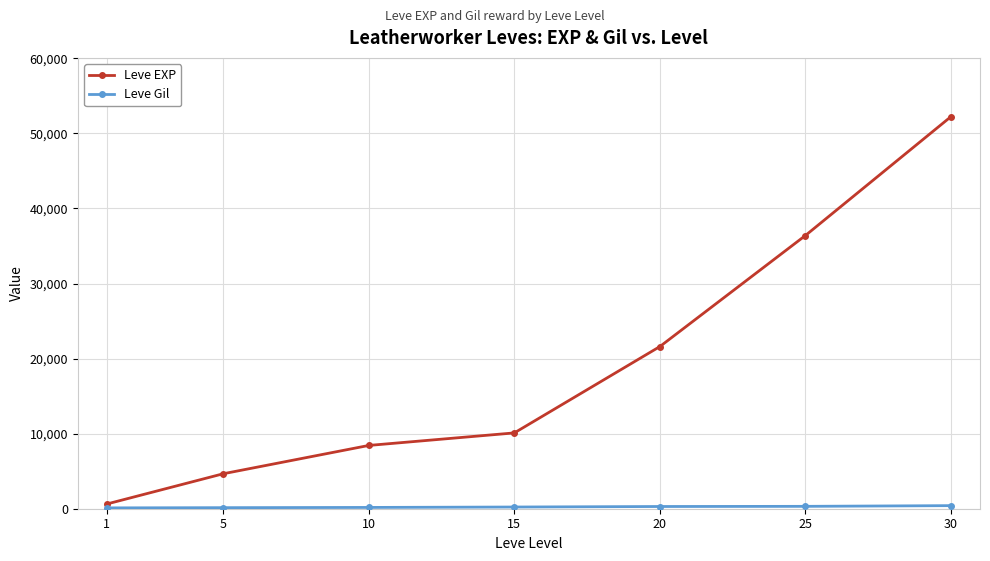

Which series changed the most between 5 and 15?

Leve EXP